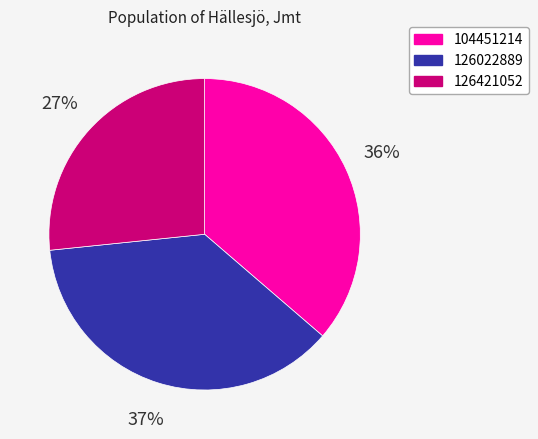

To the nearest percent, what is the combined percentage of 126421052 and 126022889?

64%